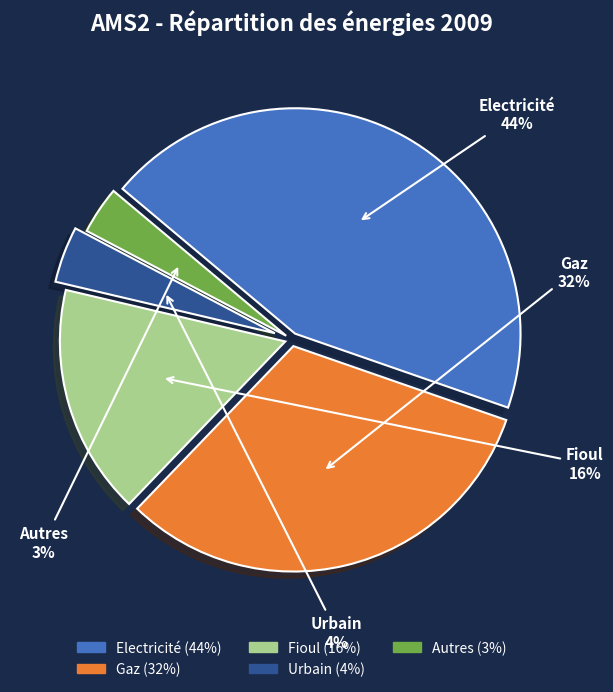

Which slice is the largest?

Electricité